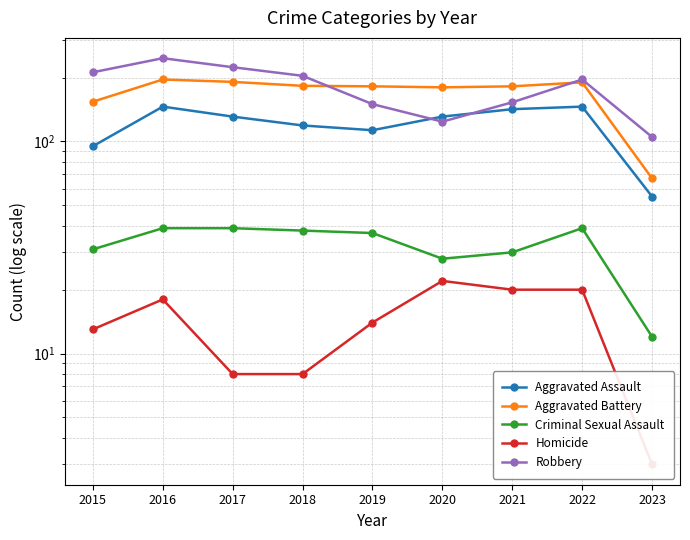

At which category is the sum across all series the highest?

2016